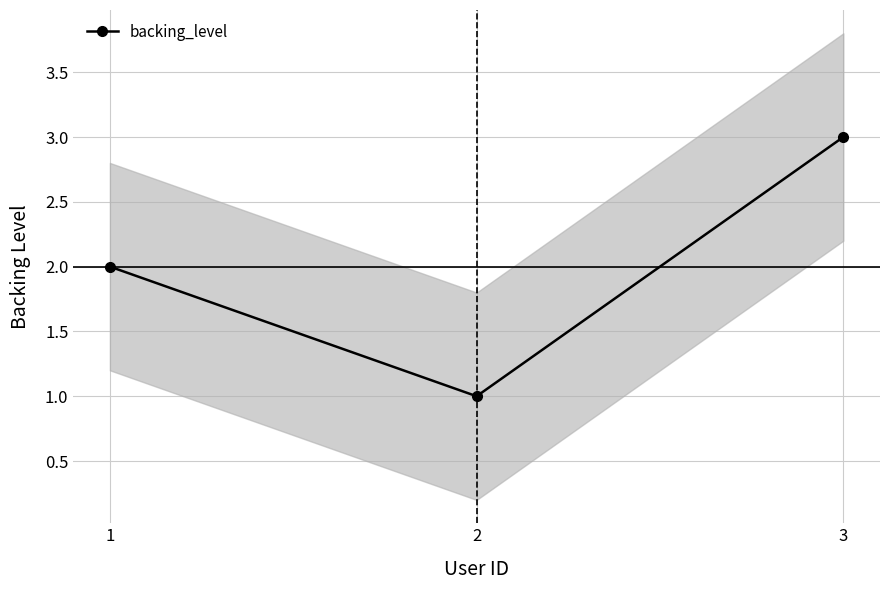

Reading right to left, transcribe all the data shown in this chart.

3	1	2